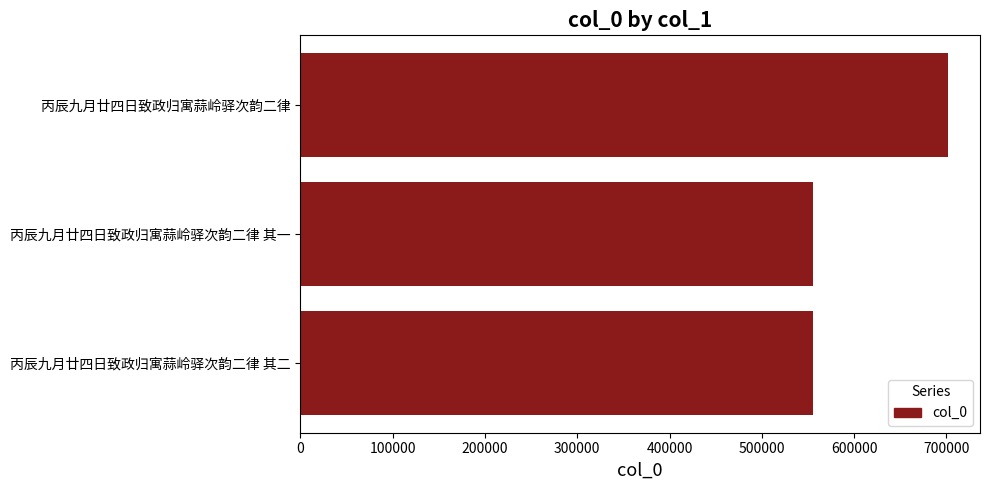

What is the difference between the maximum and minimum values?

146028